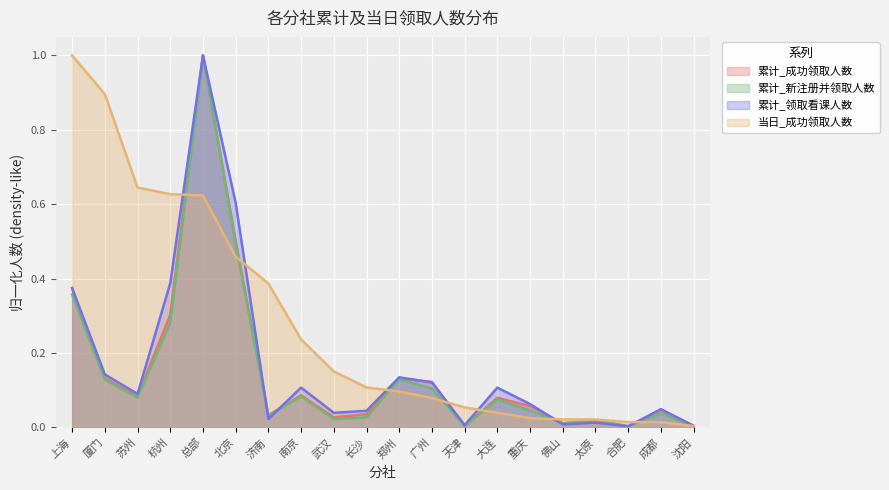

Reading right to left, transcribe all the data shown in this chart.

累计_成功领取人数: 0.0	0.0	0.0	0.0	0.0	0.1	0.1	0.0	0.1	0.1	0.0	0.0	0.1	0.0	0.5	1.0	0.3	0.1	0.1	0.4
累计_新注册并领取人数: 0.0	0.0	0.0	0.0	0.0	0.0	0.1	0.0	0.1	0.1	0.0	0.0	0.1	0.0	0.5	1.0	0.3	0.1	0.1	0.4
累计_领取看课人数: 0.0	0.0	0.0	0.0	0.0	0.1	0.1	0.0	0.1	0.1	0.0	0.0	0.1	0.0	0.6	1.0	0.4	0.1	0.1	0.4
当日_成功领取人数: 0.0	0.0	0.0	0.0	0.0	0.0	0.0	0.1	0.1	0.1	0.1	0.2	0.2	0.4	0.5	0.6	0.6	0.6	0.9	1.0